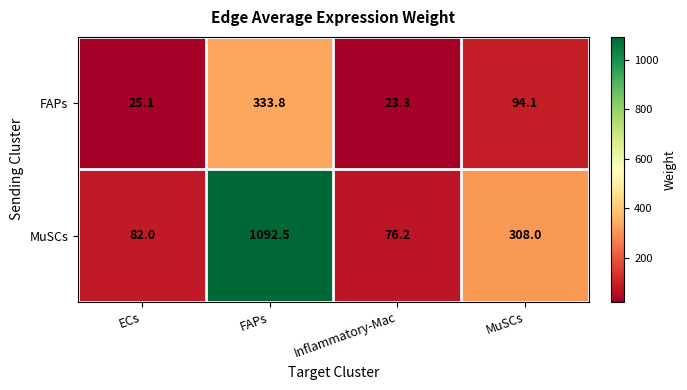

What is the difference between the FAPs values at MuSCs and FAPs?

239.7